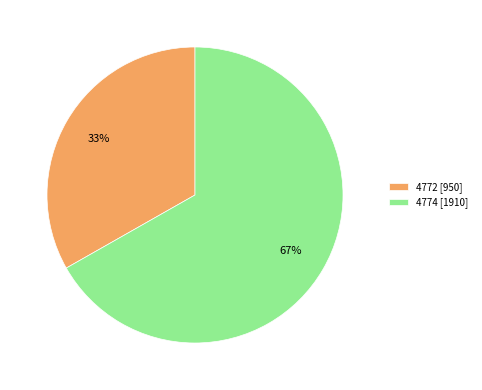

Count the number of slices in the pie.

2